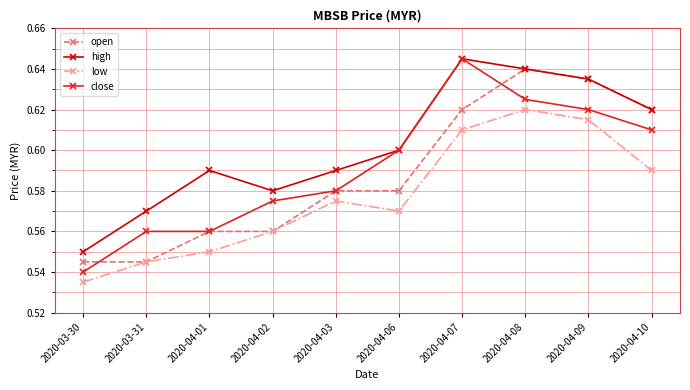

What are all the series names shown in the legend?

open, high, low, close